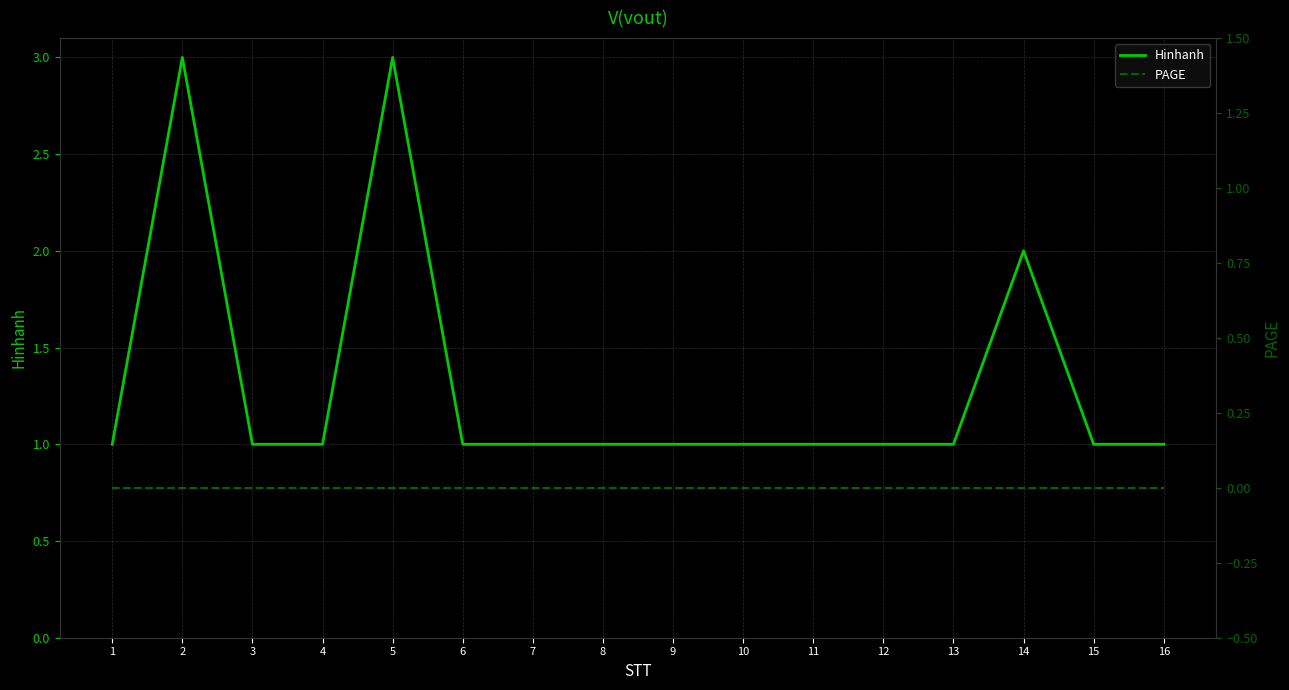

Which series changed the most between 1 and 5?

Hinhanh